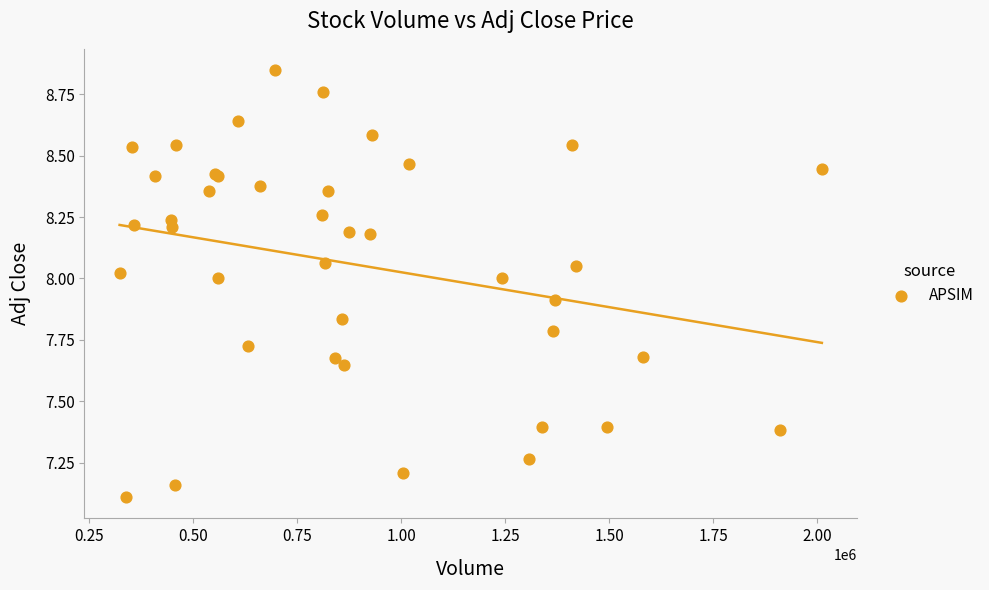

What Y value in the scatter plot is closest to 7?

7.1